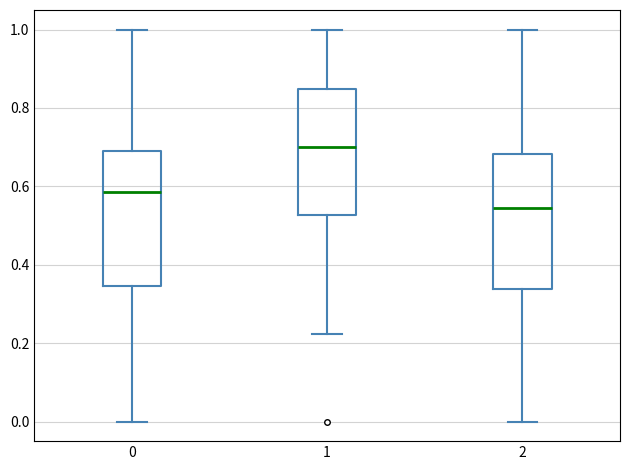

Where is the upper edge of the box at x = 2 on the y-axis? The values are not printed on the chart, so give them approximately, as read against the axis.

0.68